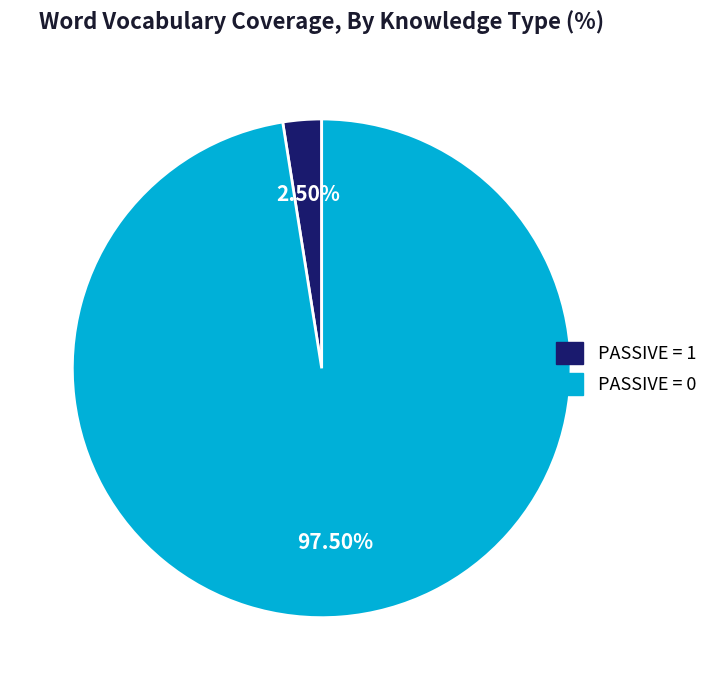

Is there any slice that represents more than half of the pie?

Yes